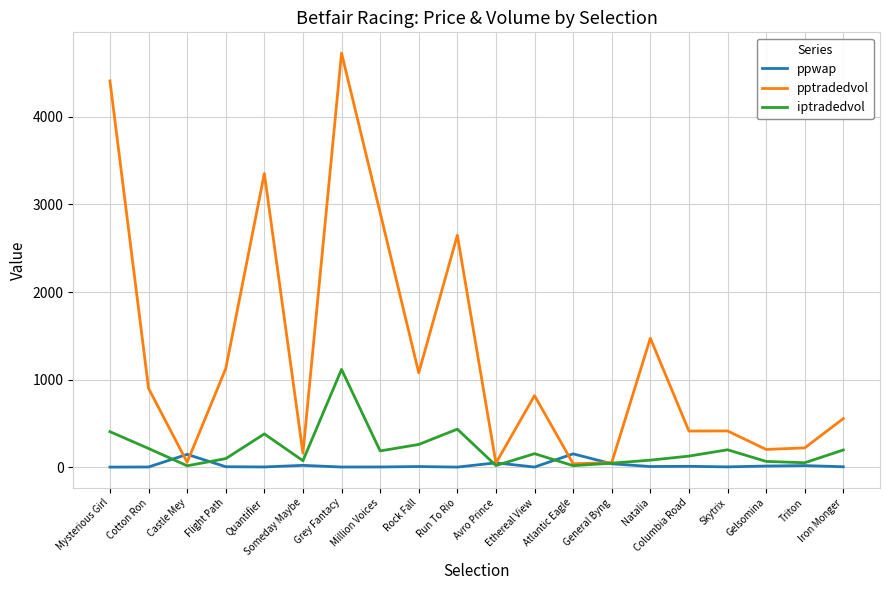

Which series has the largest total across all categories?

pptradedvol